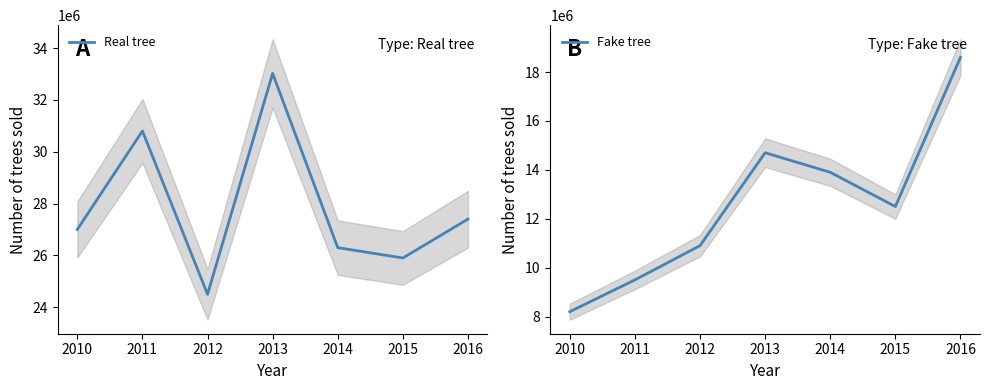

What is the difference between the maximum and minimum values in the Fake tree series?

10400000